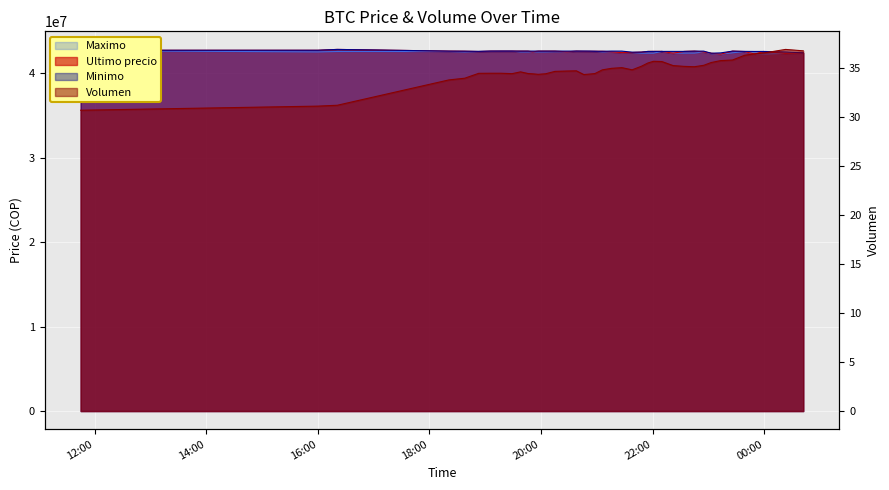

True or false: Minimo has more than 2 interior local peaks.

True